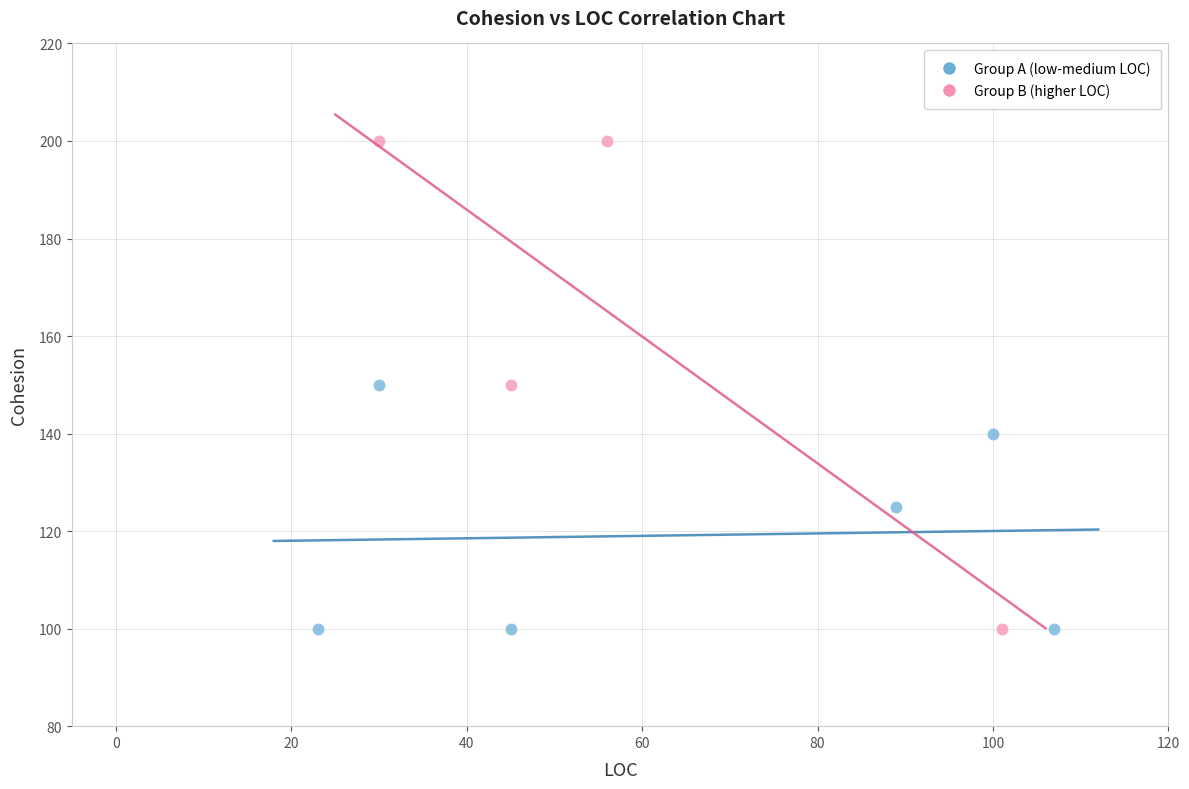

What are all the series names shown in the legend?

Group A (low-medium LOC), Group B (higher LOC)